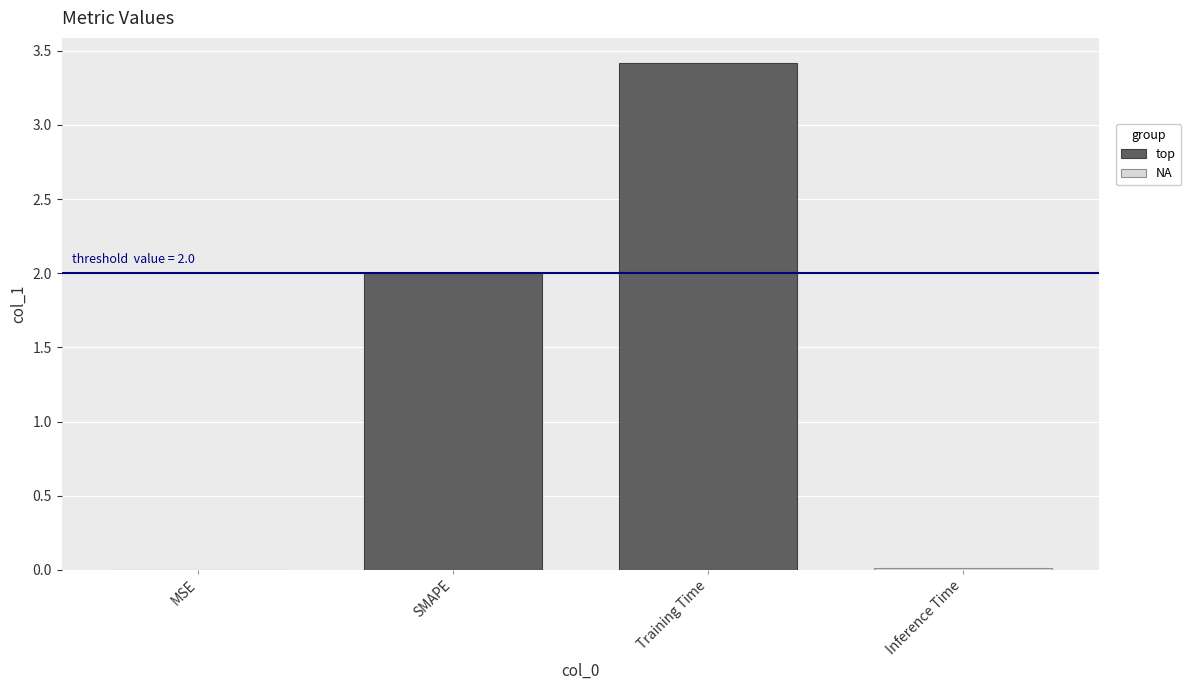

The value of top at Training Time is 3.4. True or false?

True